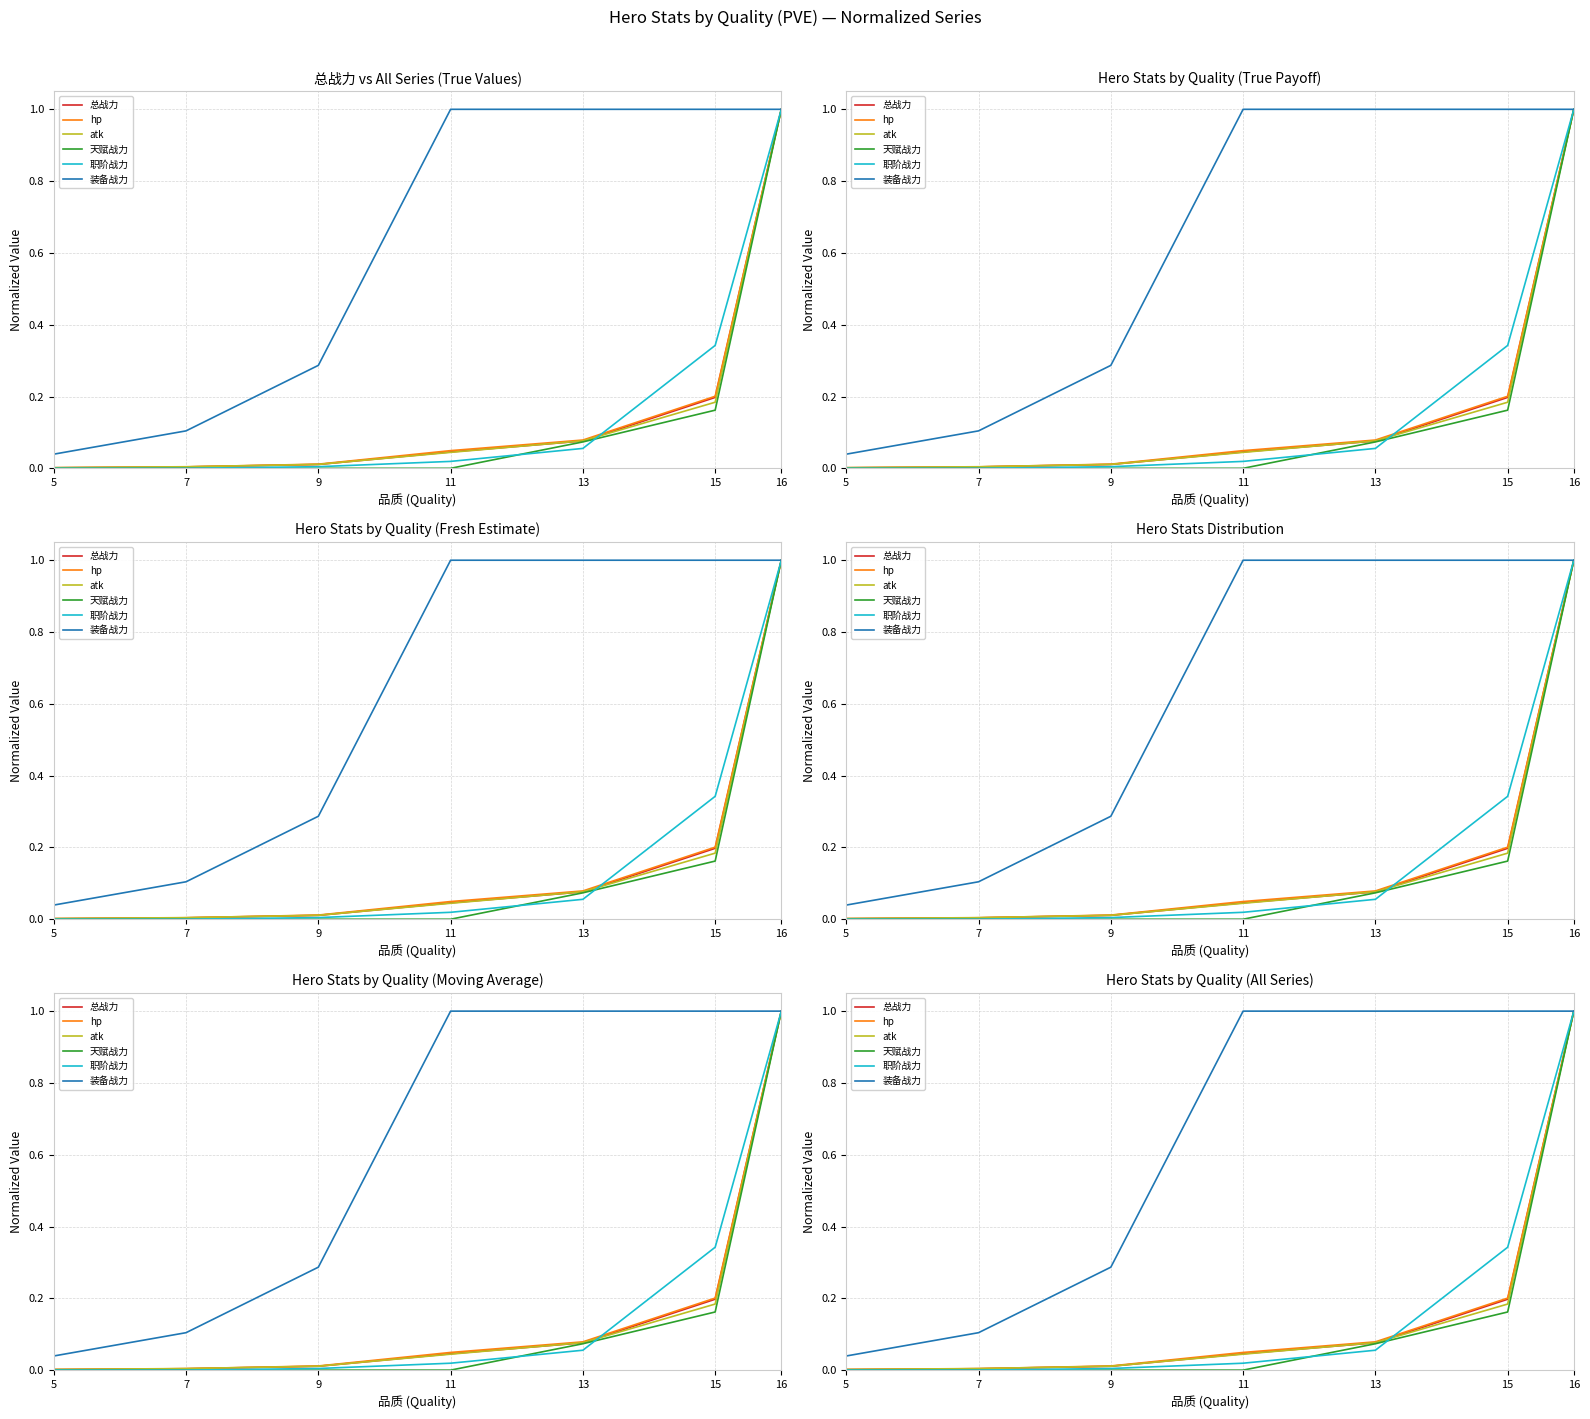

Reading right to left, what are all the values shown in this chart?

总战力: 16=1.0	15=0.2	13=0.1	11=0.0	9=0.0	7=0.0	5=0.0
hp: 16=1.0	15=0.2	13=0.1	11=0.0	9=0.0	7=0.0	5=0.0
atk: 16=1.0	15=0.2	13=0.1	11=0.0	9=0.0	7=0.0	5=0.0
天赋战力: 16=1.0	15=0.2	13=0.1	11=0.0	9=0.0	7=0.0	5=0.0
职阶战力: 16=1.0	15=0.3	13=0.1	11=0.0	9=0.0	7=0.0	5=0.0
装备战力: 16=1.0	15=1.0	13=1.0	11=1.0	9=0.3	7=0.1	5=0.0